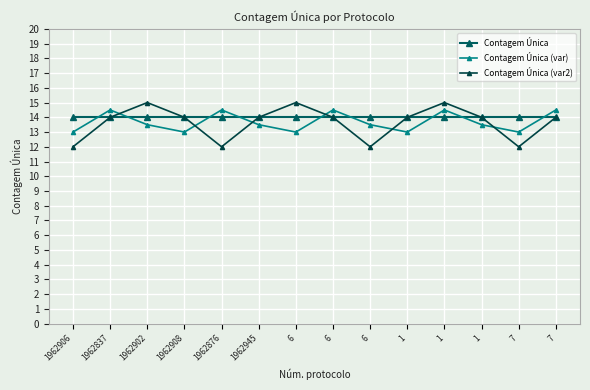

The value of Contagem Única (var2) at 7 is 12.0. True or false?

True